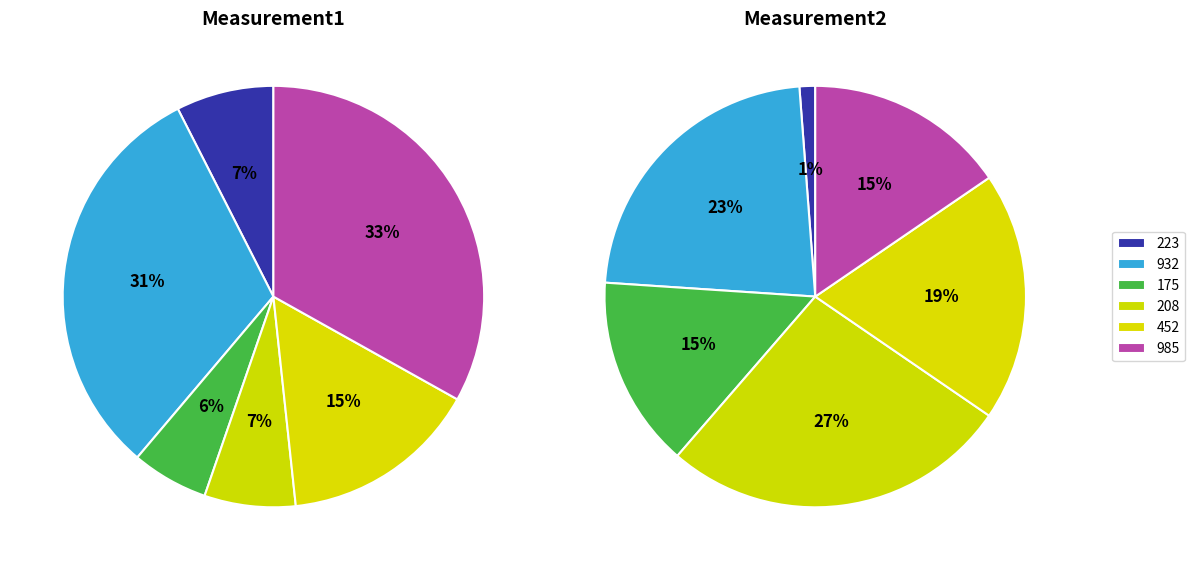

Is there a majority slice in this chart?

No